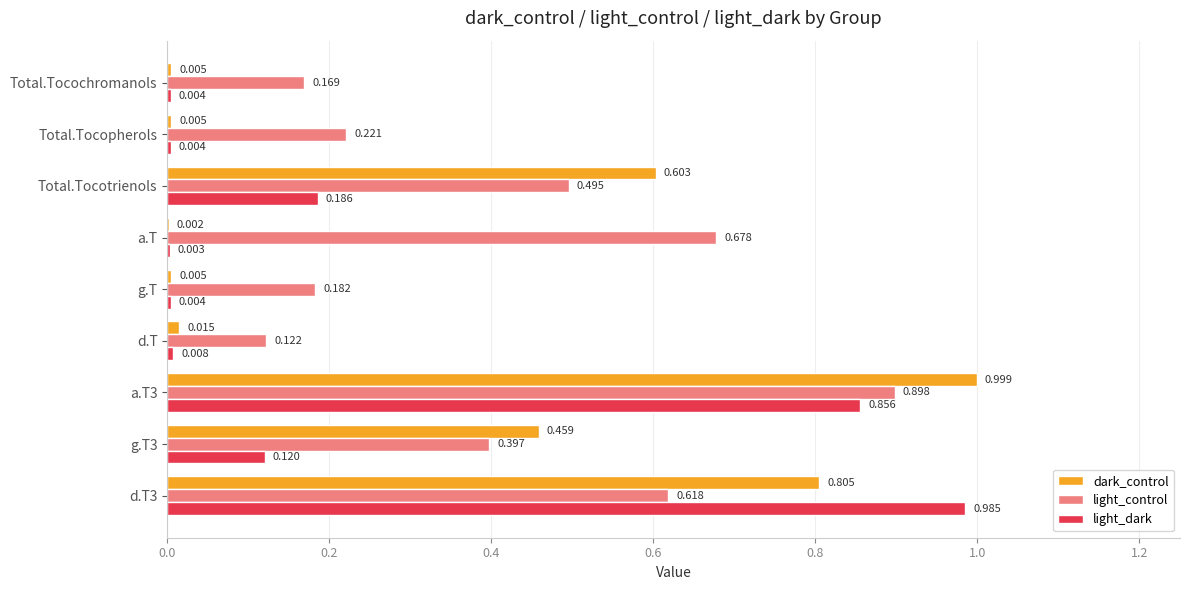

Between g.T3 and Total.Tocochromanols, which series saw the biggest shift?

dark_control